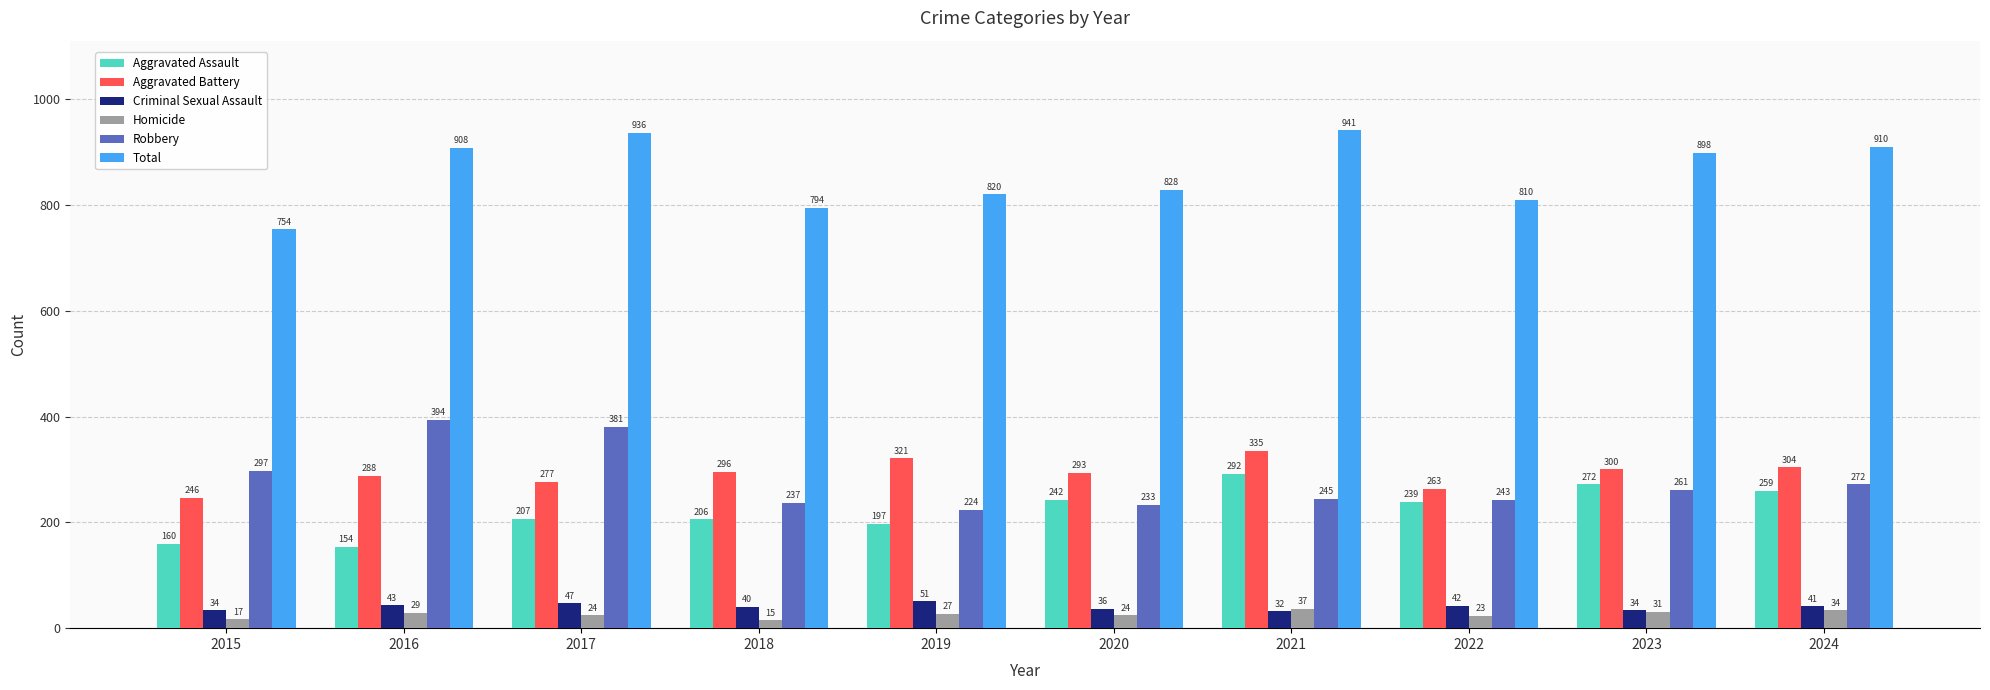

What is the spread (max minus min) of values at 2021?

909